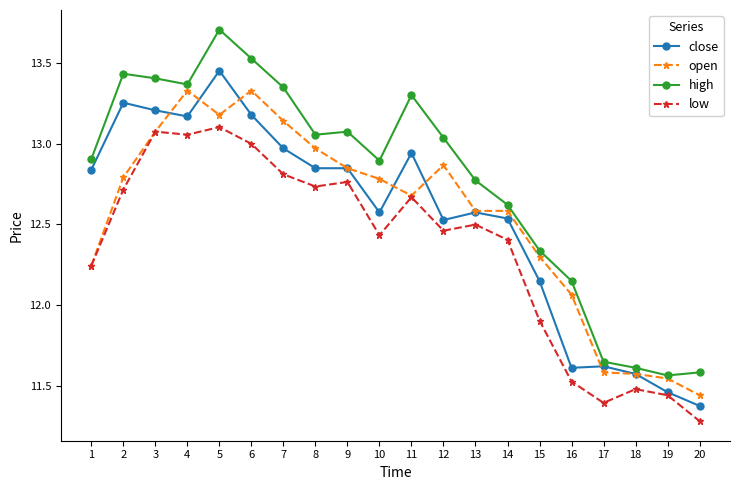

Does the chart have visible grid lines?

No